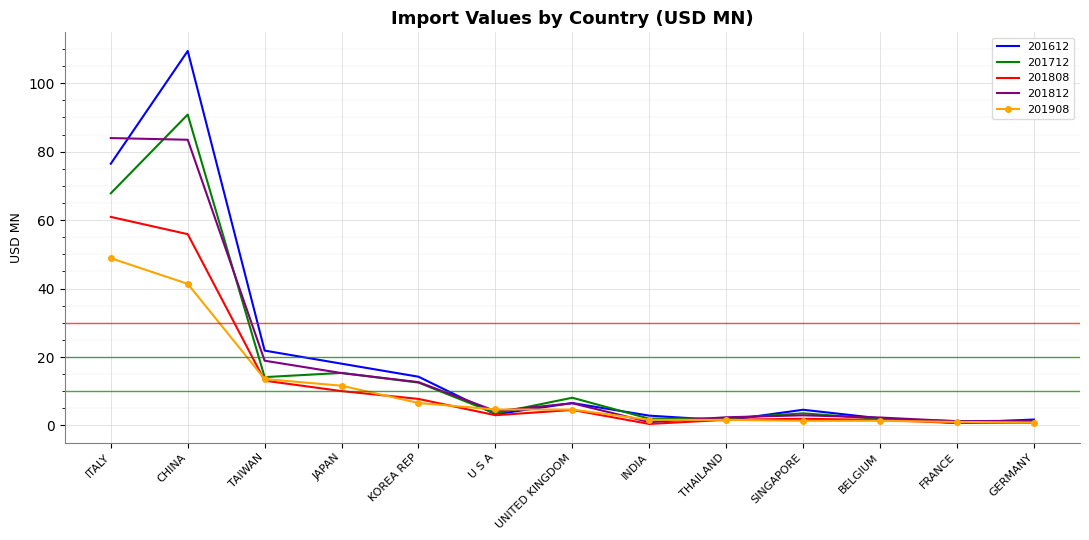

In 201808, how many points are higher than both neighbors (excluding endpoints)?

2